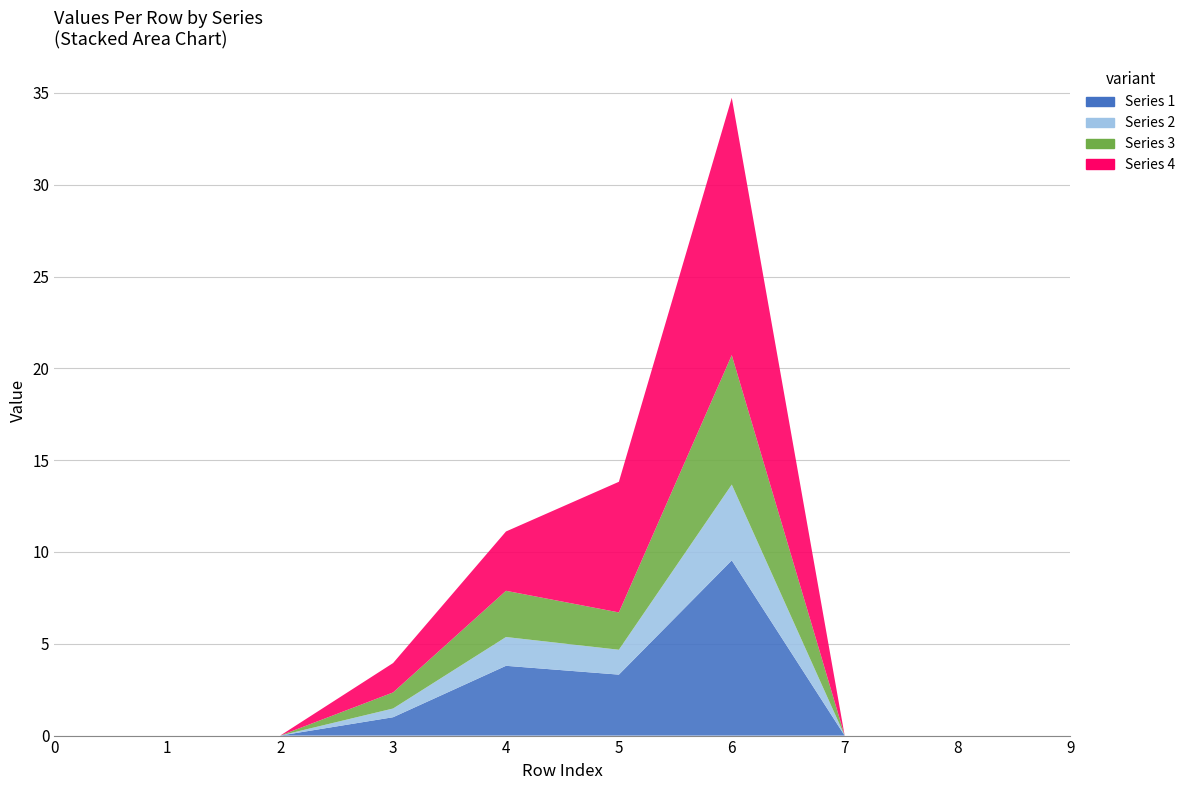

Reading left to right, what are all the values shown in this chart?

Series 1: 0.0	0.0	0.0	1.0	3.8	3.3	9.5	0.0	0.0	0.0
Series 2: 0.0	0.0	0.0	0.5	1.6	1.4	4.1	0.0	0.0	0.0
Series 3: 0.0	0.0	0.0	0.9	2.5	2.0	7.0	0.0	0.0	0.0
Series 4: 0.0	0.0	0.0	1.6	3.2	7.1	14.0	0.0	0.0	0.0